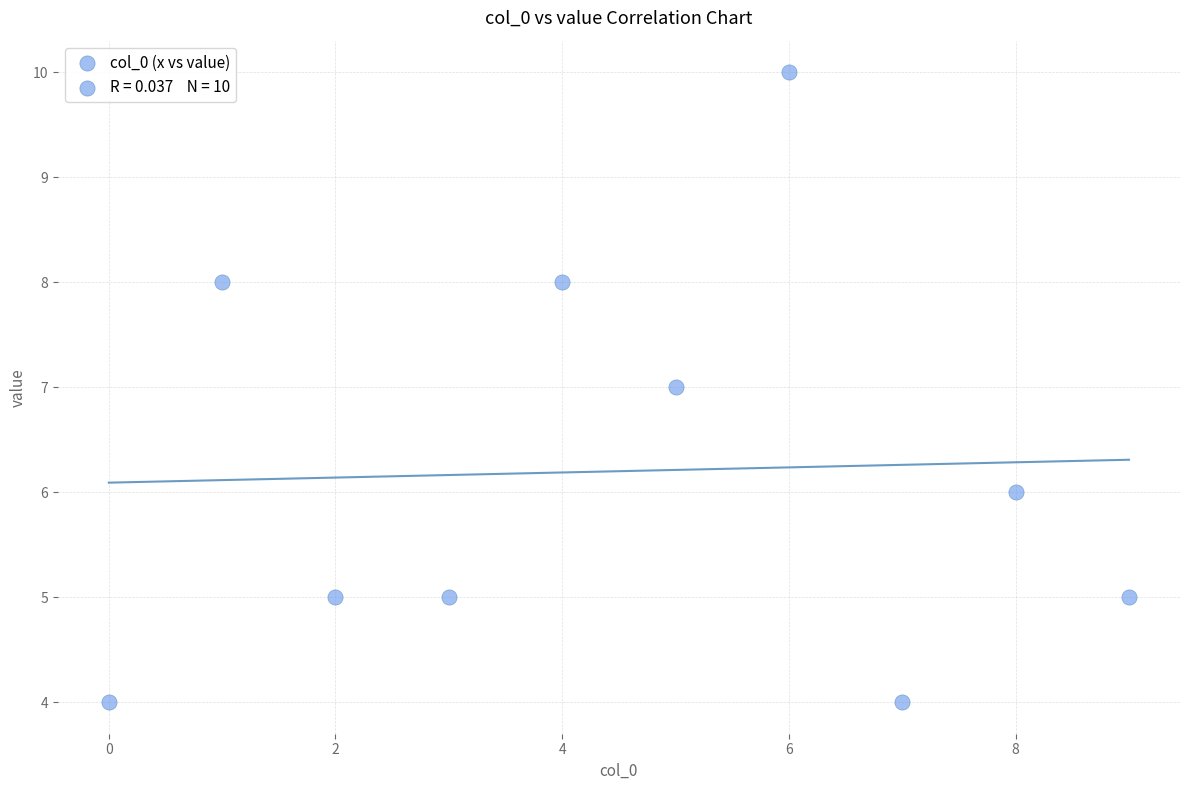

What is the range of Y values (max minus min)?

6